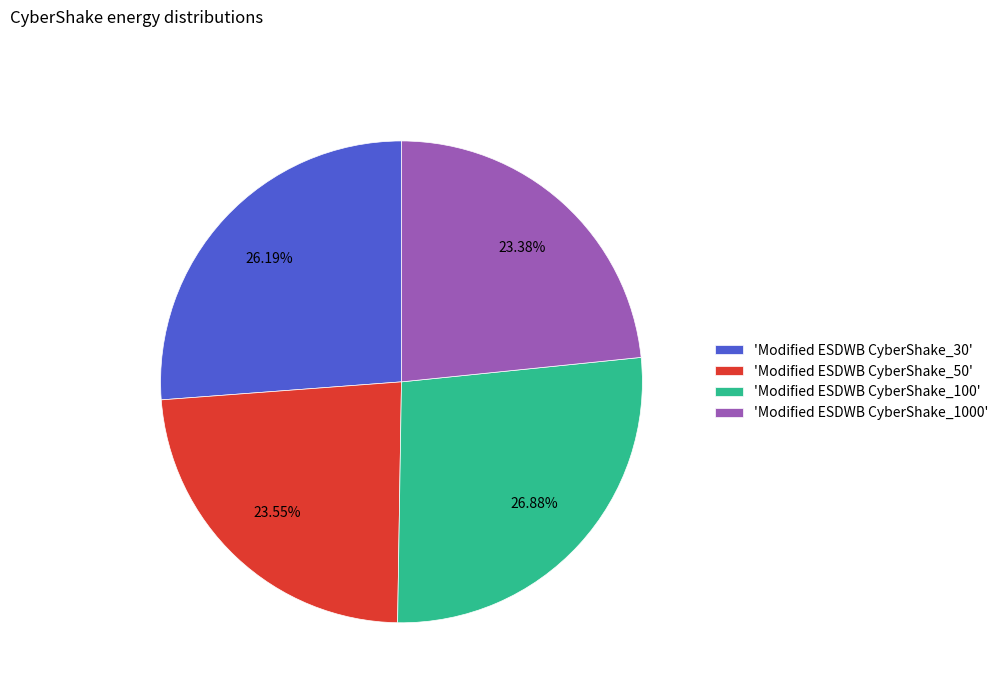

Is 'Modified ESDWB CyberShake_100' the majority of the pie?

No